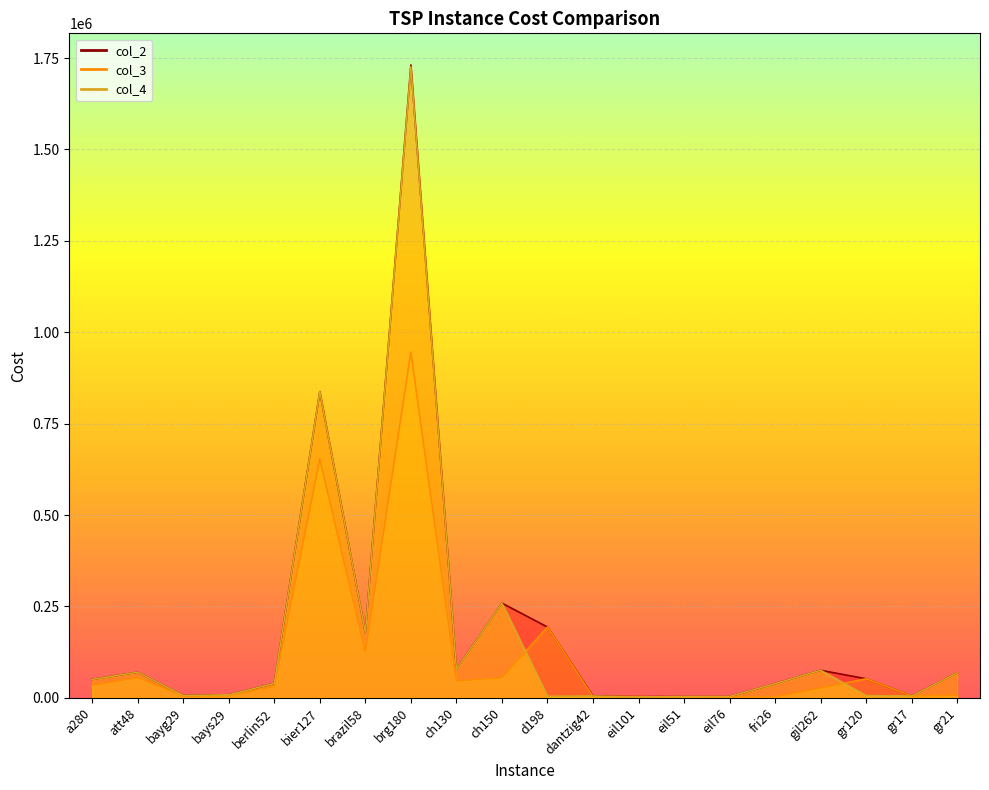

Reading right to left, list all the values displayed in this chart.

col_2: gr21=68492	gr17=5074	gr120=52176	gil262=75467	fri26=38947	eil76=3678	eil51=3574	eil101=3481	dantzig42=4935	d198=193741	ch150=259109	ch130=78172	brg180=1731000	brazil58=178451	bier127=837660	berlin52=39575	bays29=8383	bayg29=6648	att48=70190	a280=50422
col_3: gr21=7737	gr17=5074	gr120=52176	gil262=26987	fri26=2839	eil76=2604	eil51=1711	eil101=3481	dantzig42=3264	d198=193741	ch150=54985	ch130=46761	brg180=945640	brazil58=125723	bier127=653155	berlin52=31164	bays29=6149	bayg29=4757	att48=55393	a280=34142
col_4: gr21=68492	gr17=4920	gr120=6160	gil262=75467	fri26=38947	eil76=3667	eil51=3574	eil101=2335	dantzig42=4935	d198=4315	ch150=259109	ch130=78099	brg180=1726030	brazil58=178451	bier127=837406	berlin52=39575	bays29=8359	bayg29=6648	att48=70190	a280=50385